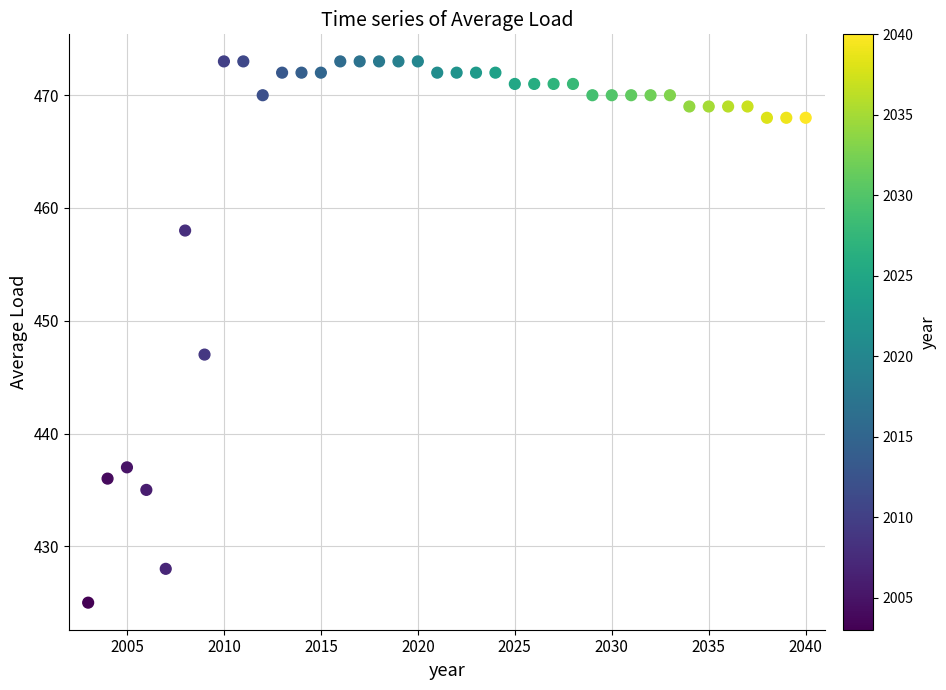

What is the range of Y values (max minus min)?

48